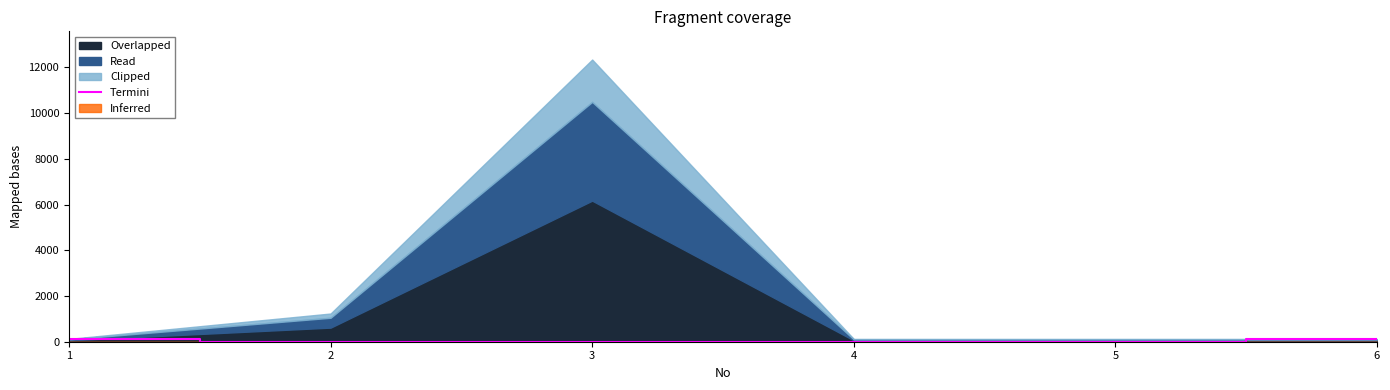

The value at 4 is 0. True or false?

True